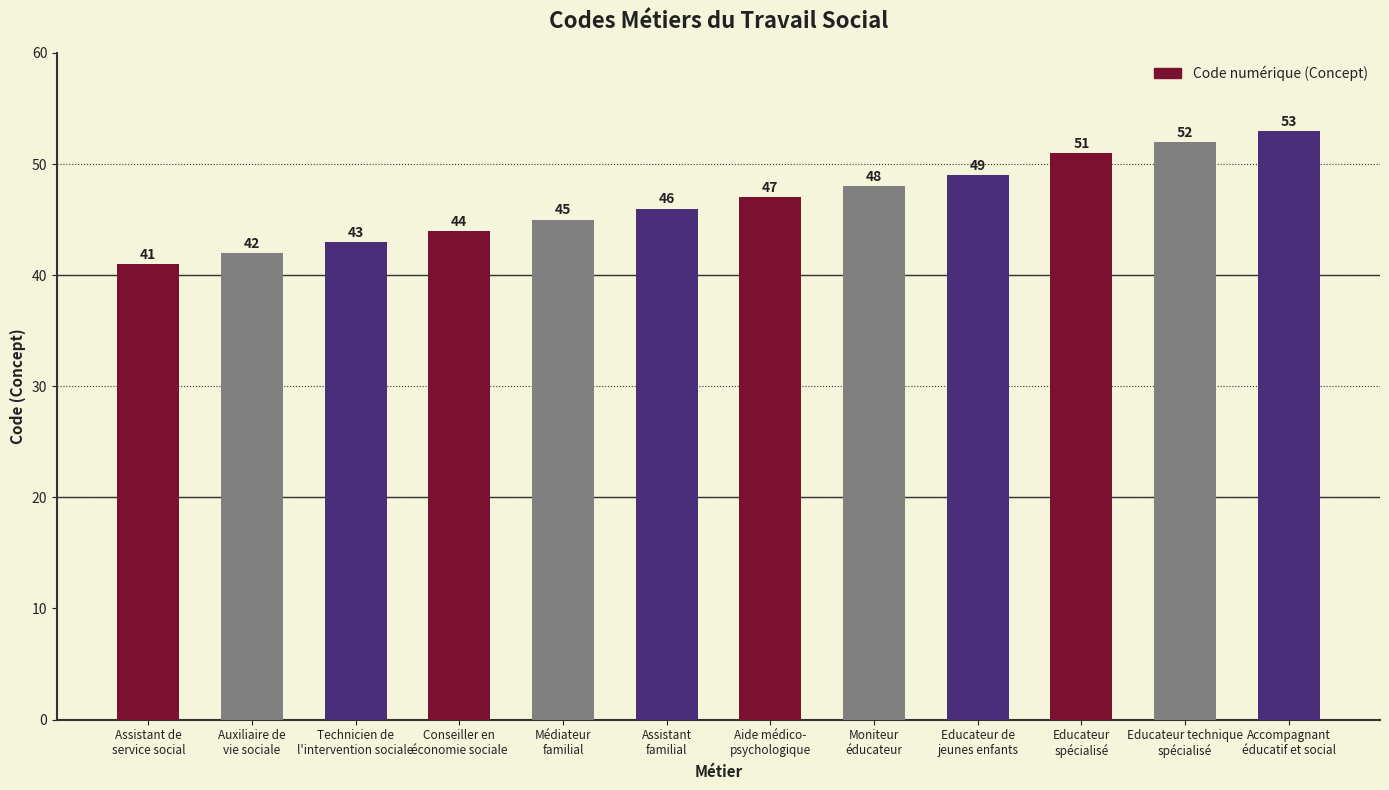

How many bars are there in total?

12